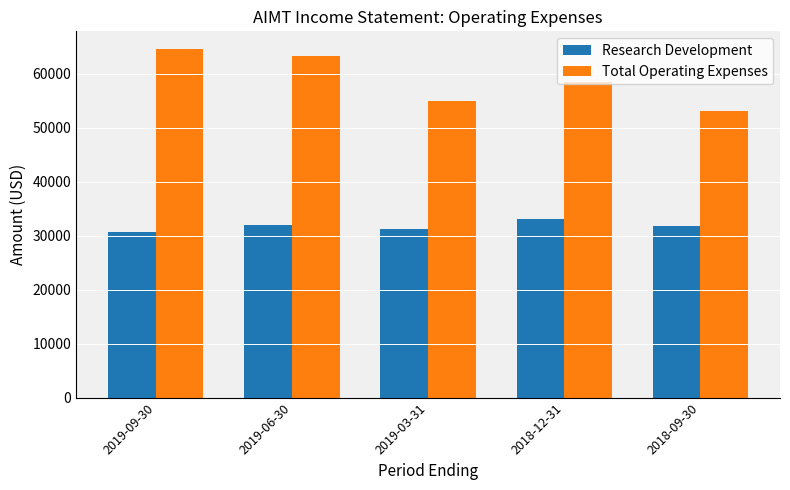

What is the maximum value shown in the chart?

64600